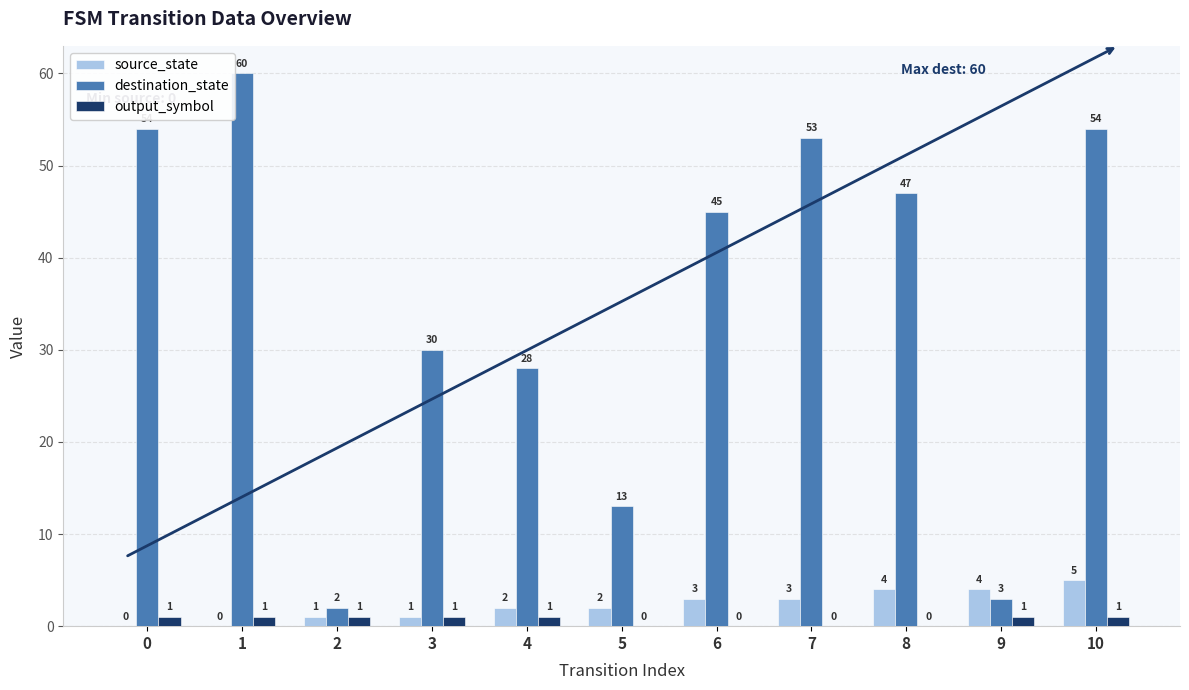

How many categories are shown in the chart?

11